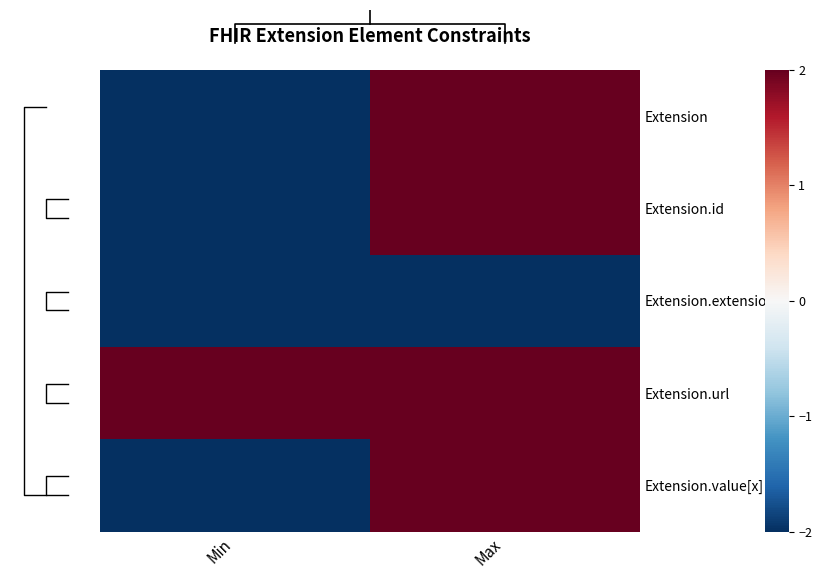

At how many categories does at least one series exceed -1?

2